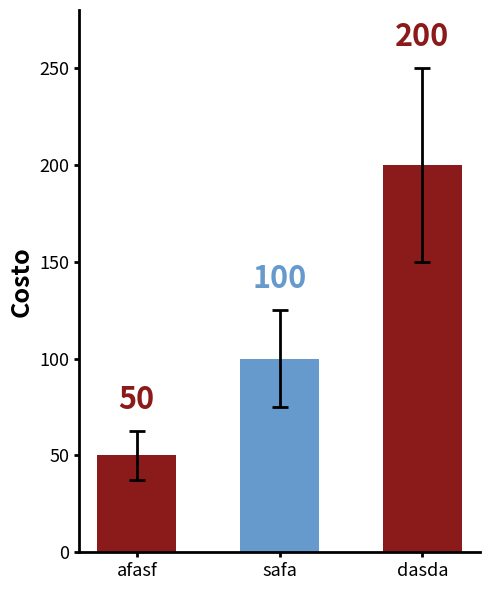

What position from the right is dasda?

1